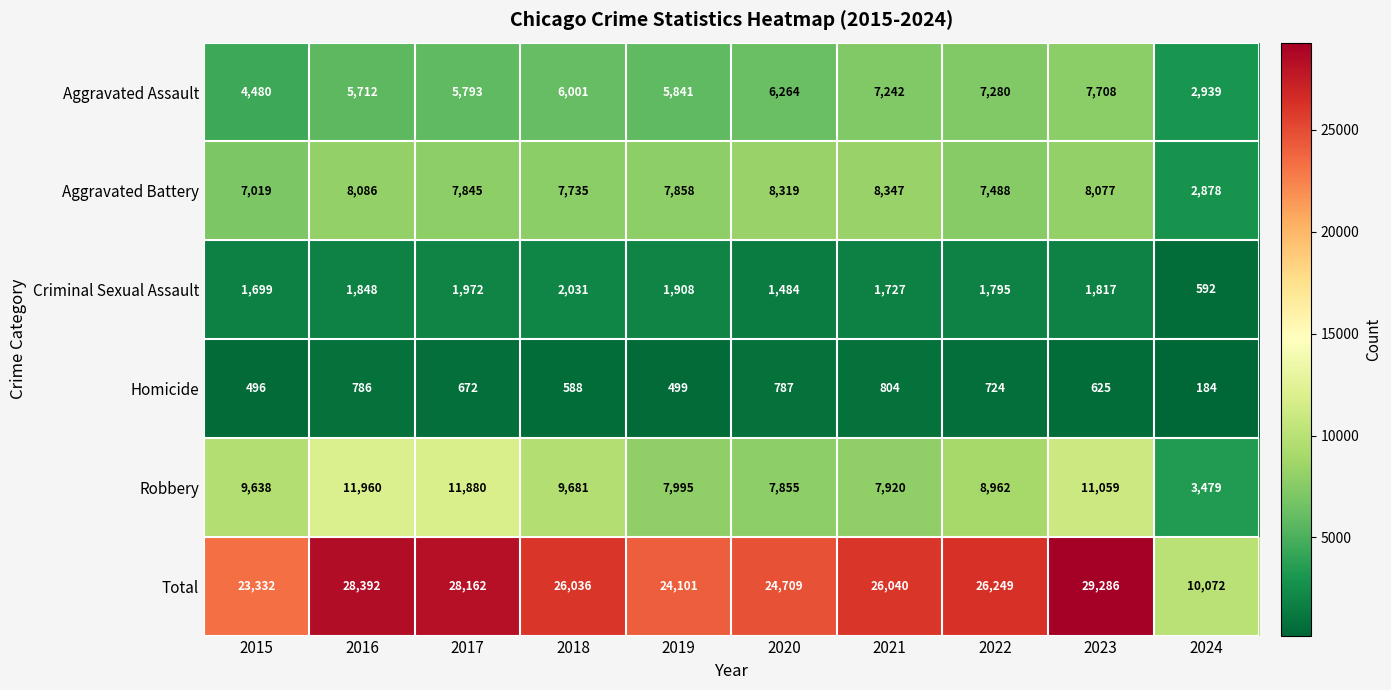

How many distinct data groups are displayed?

6